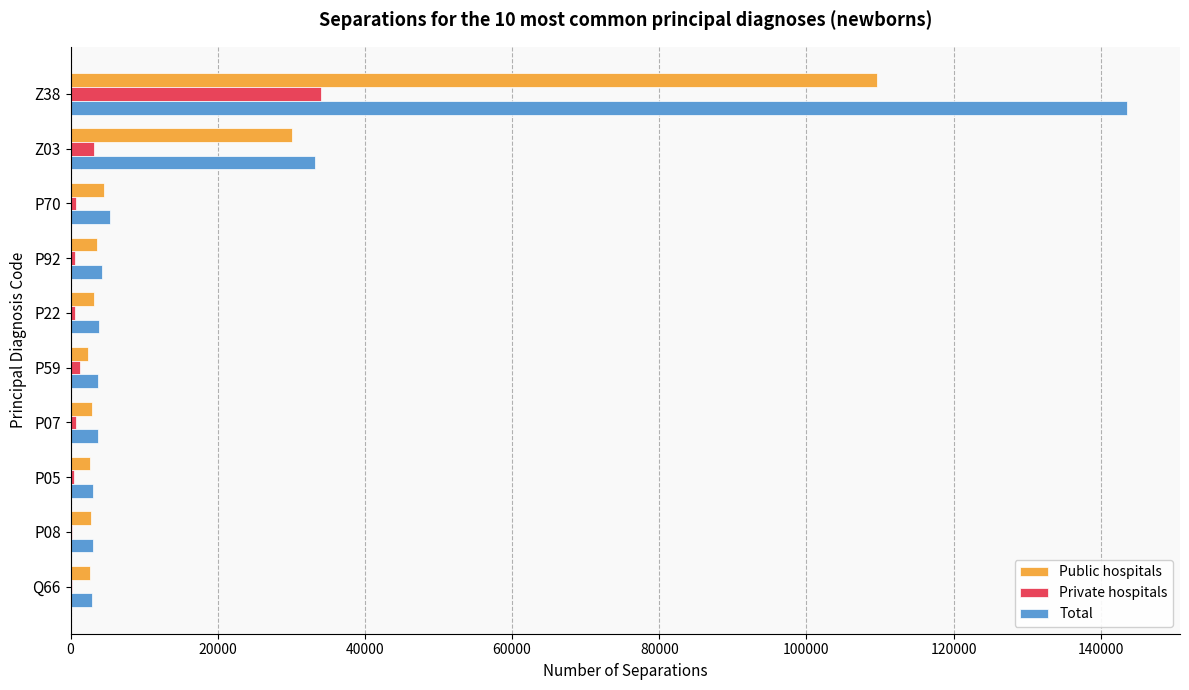

The value of Total at Z38 is 64160. True or false?

False